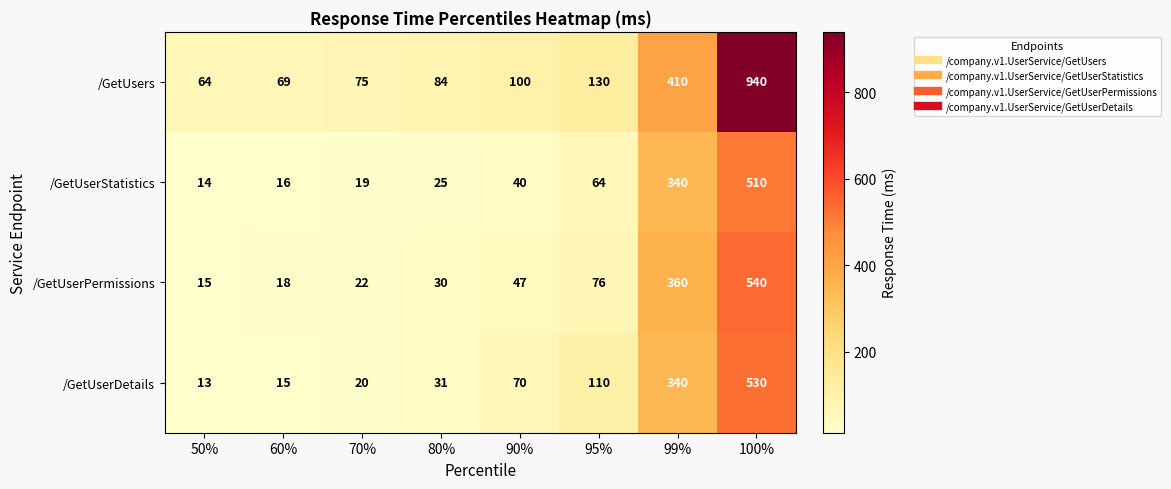

At which label is /GetUserPermissions closest to 277?

99%